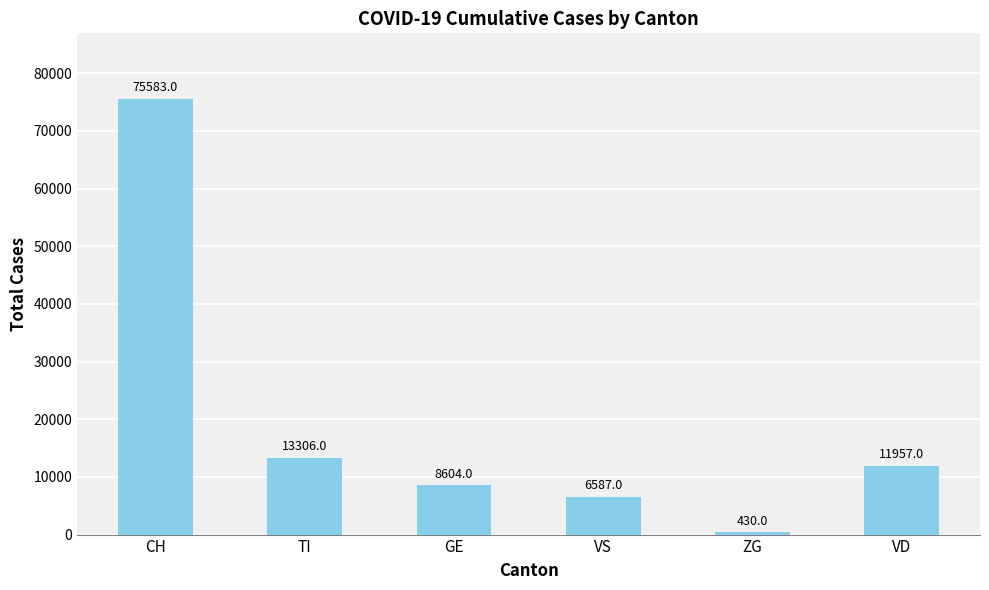

What is the ratio of the value at GE to the value at ZG?

20.0